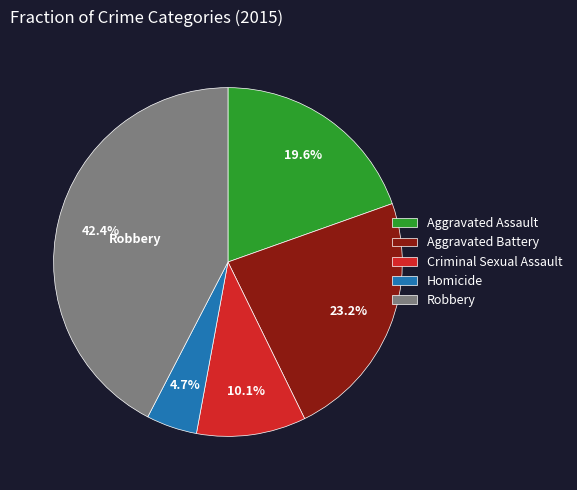

Rank the categories by value from lowest to highest.

Homicide, Criminal Sexual Assault, Aggravated Assault, Aggravated Battery, Robbery